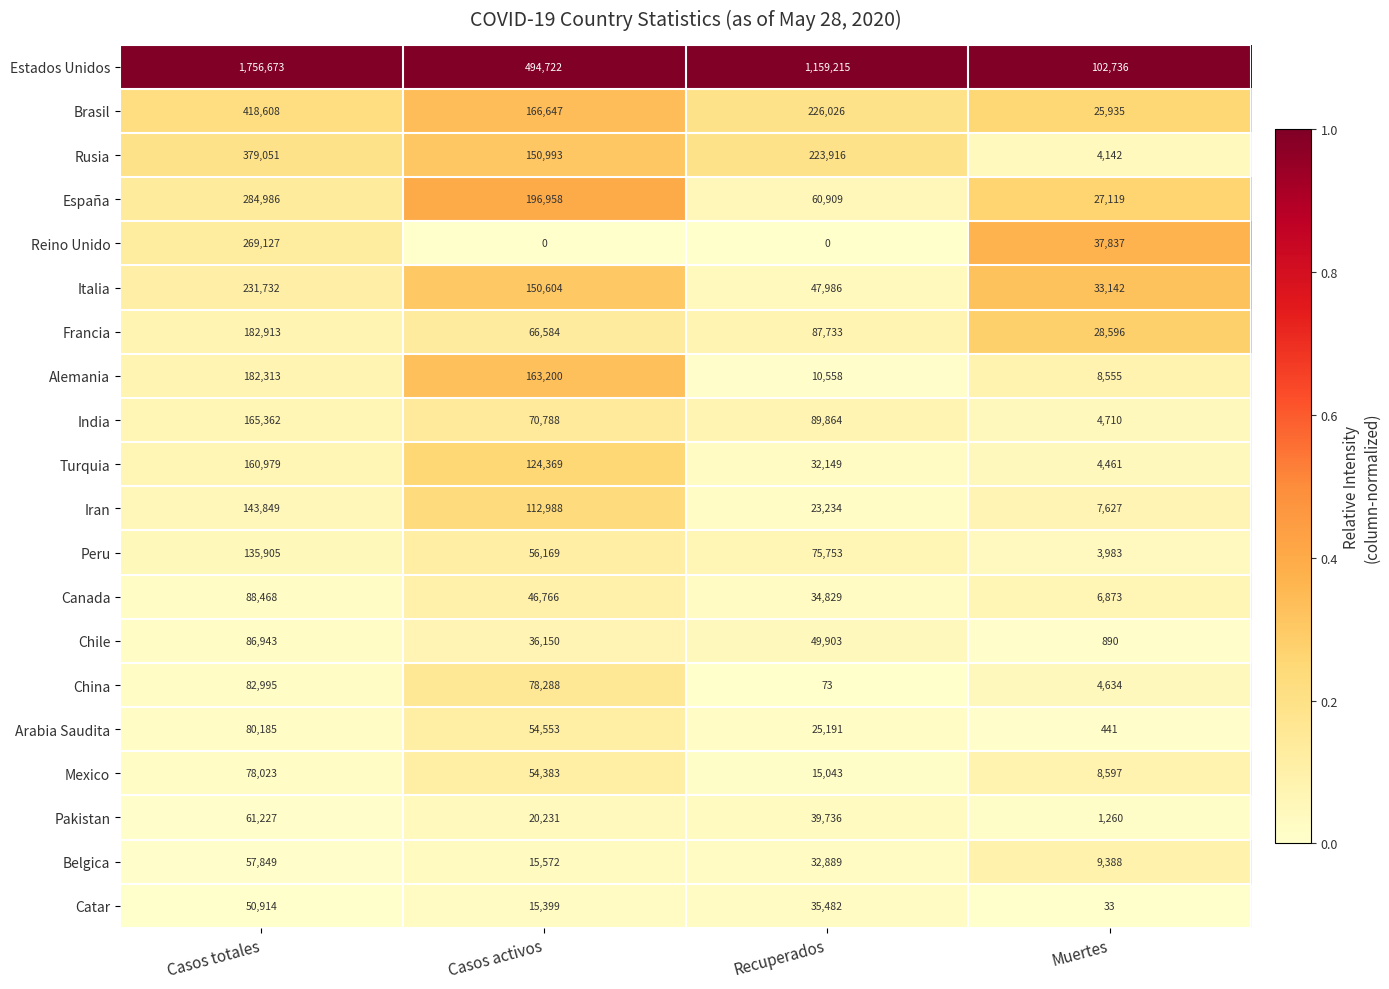

How many data points does each series have?

4